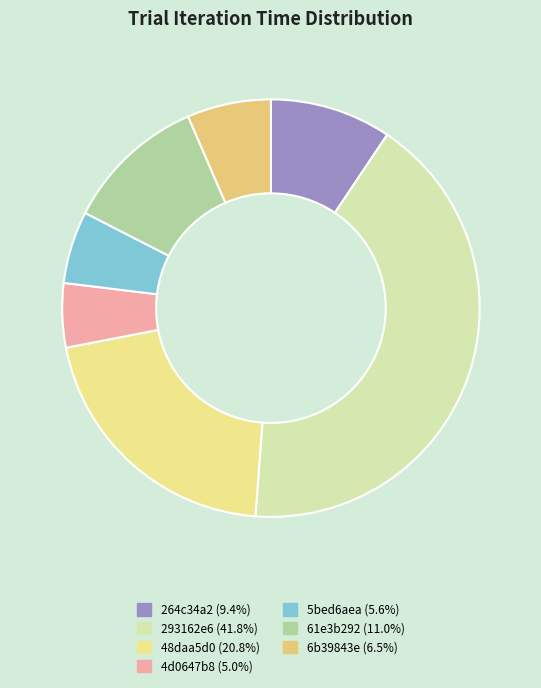

Is there a majority slice in this chart?

No